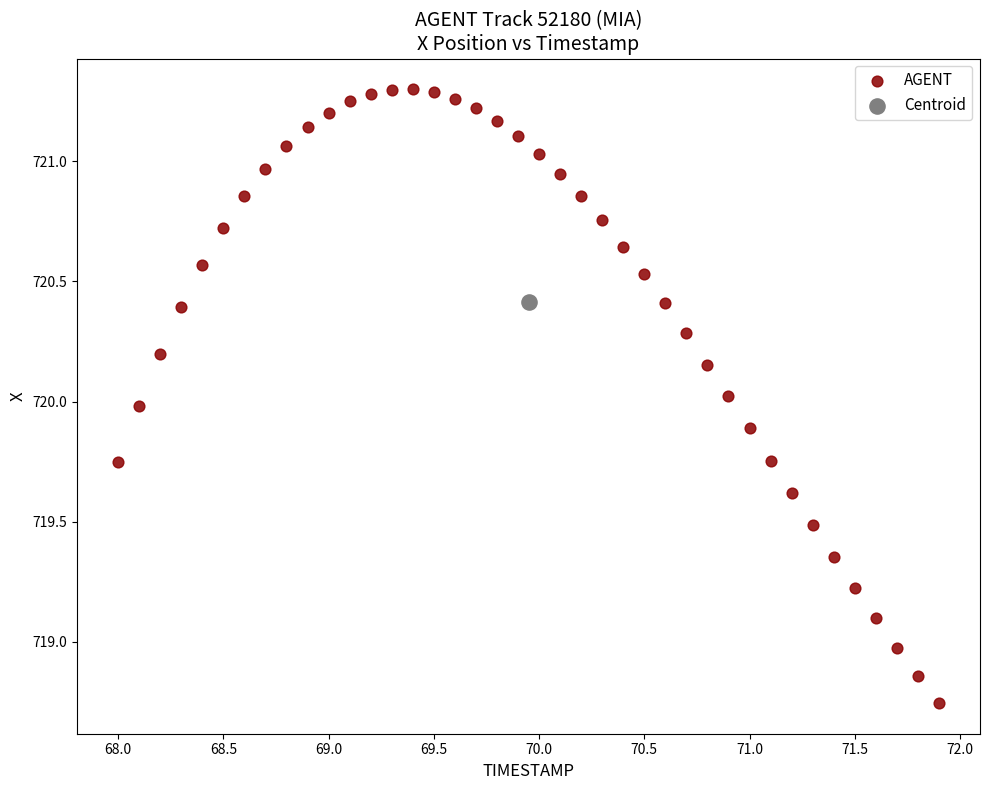

What are all the series names shown in the legend?

AGENT, Centroid